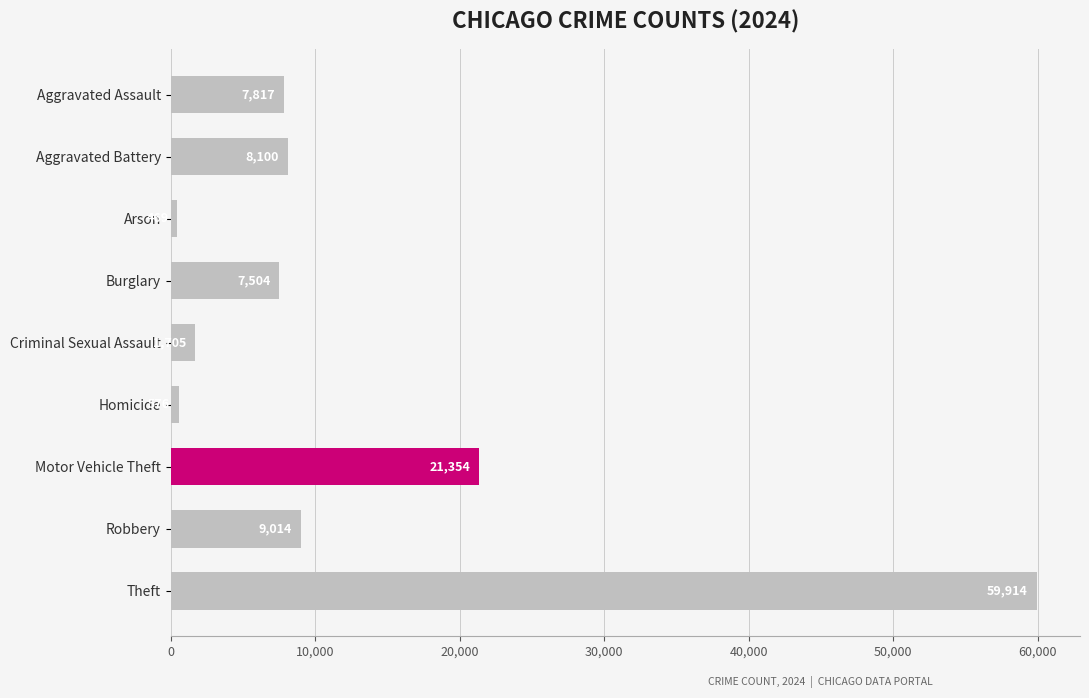

At which label is the value closest to 30191?

Motor Vehicle Theft